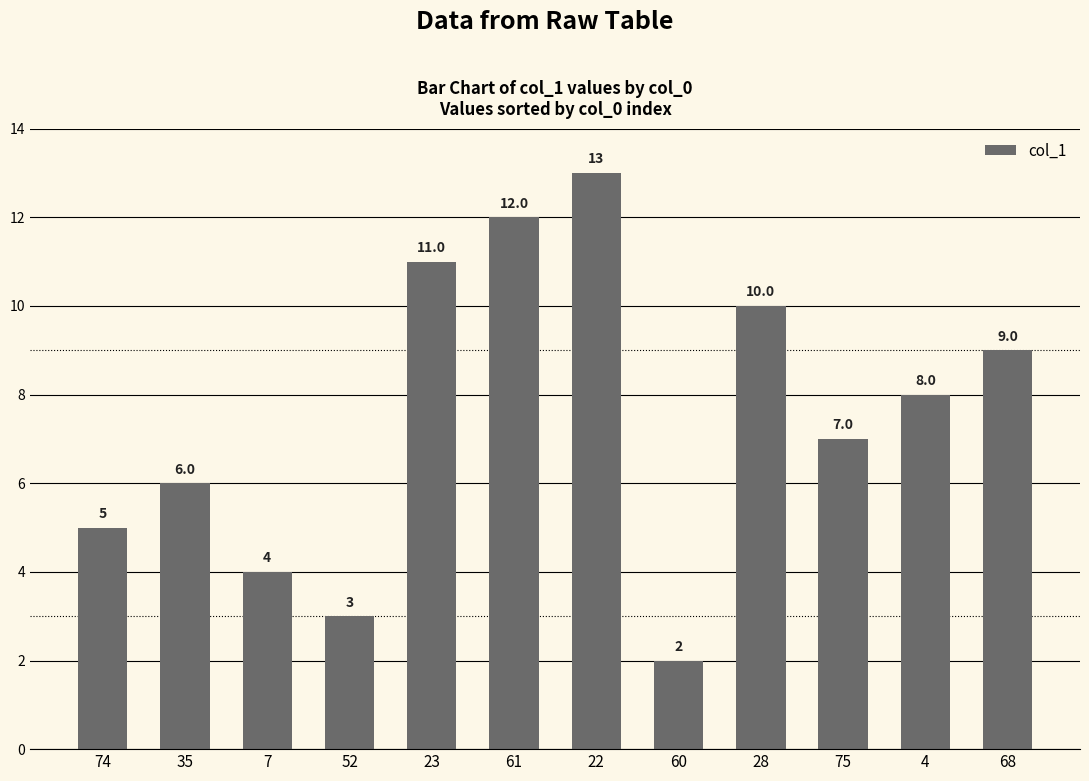

Rank the categories by value from lowest to highest.

60, 52, 7, 74, 35, 75, 4, 68, 28, 23, 61, 22